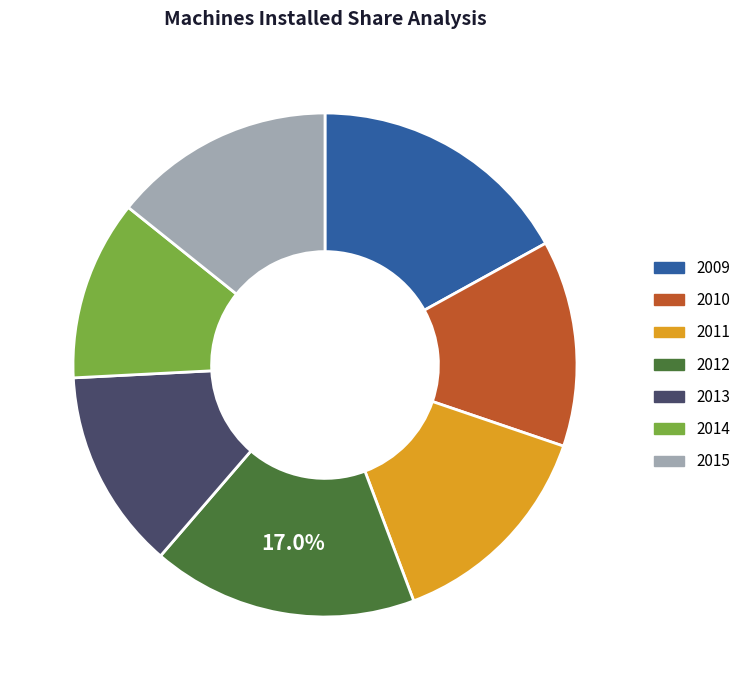

Does 2011 account for over 50% of the chart?

No